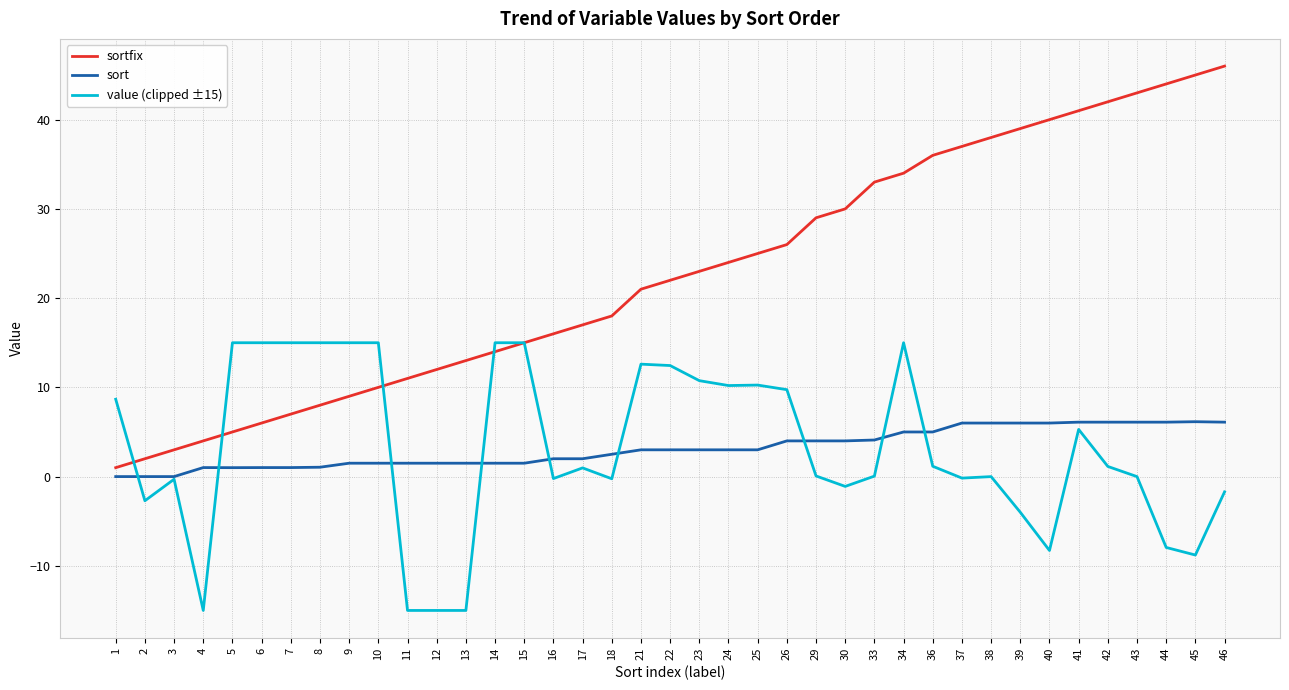

Which series has the largest total across all categories?

sortfix